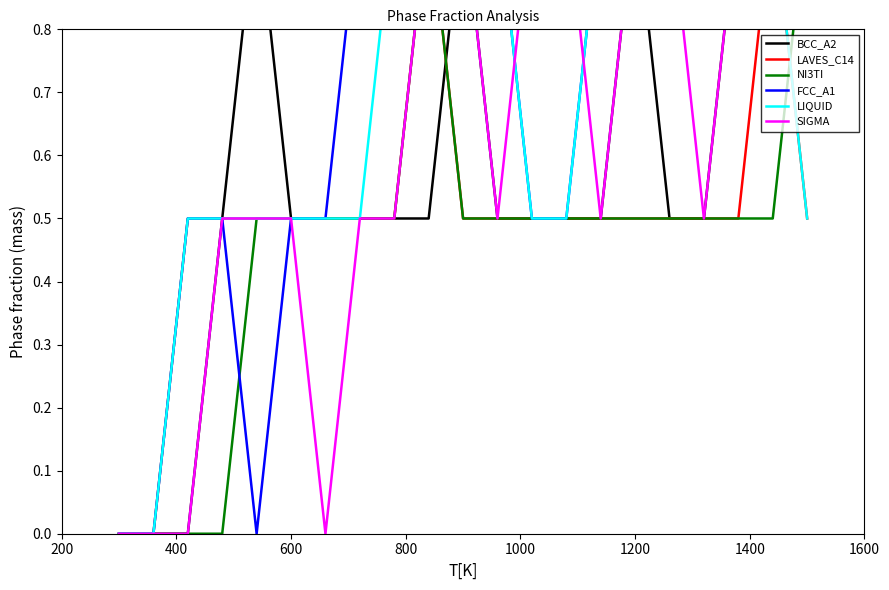

True or false: SIGMA has more than 0 points higher than both neighbors.

False